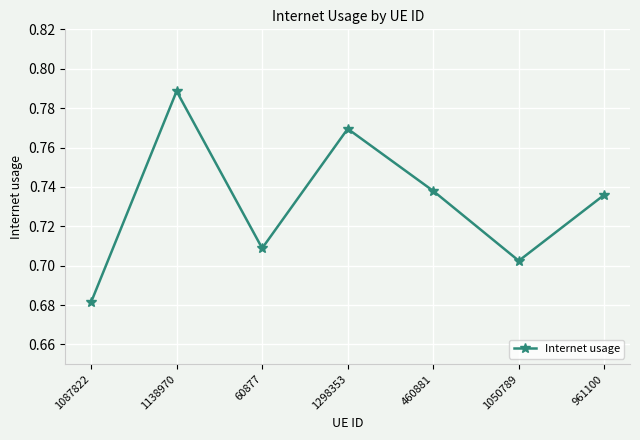

At which category does the chart reach its minimum across all series?

1087822